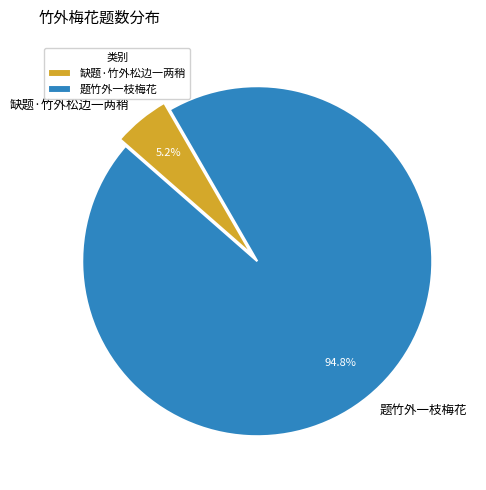

How much of the chart is everything except 题竹外一枝梅花?

5.2%